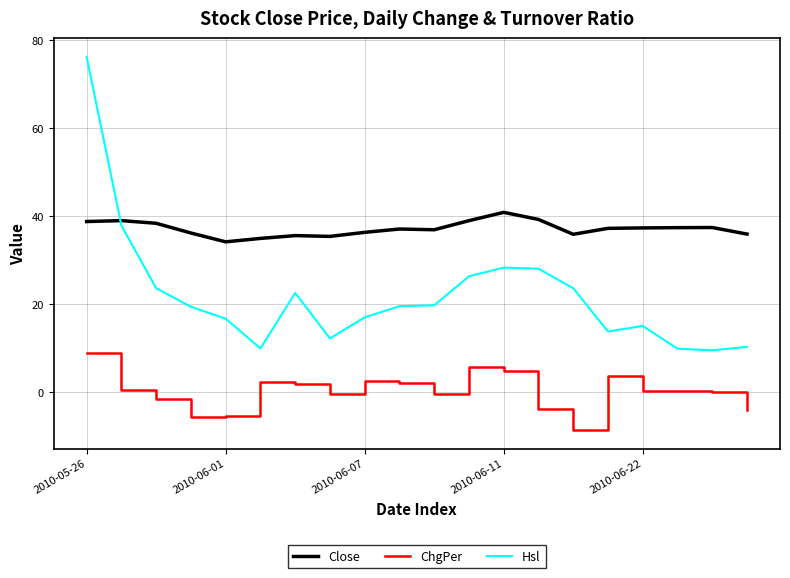

True or false: Close and Hsl intersect in this chart.

True